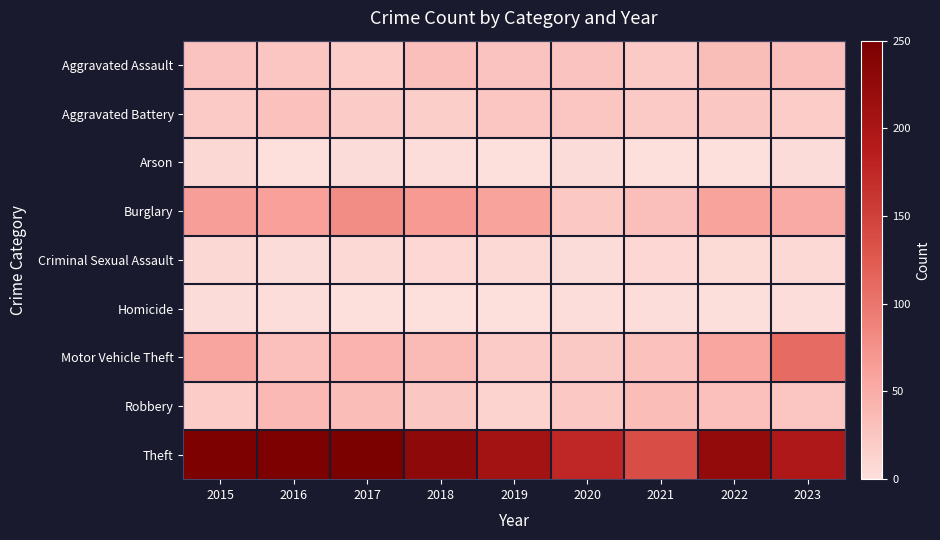

Reading right to left, list all the values displayed in this chart.

Aggravated Assault: 2023=32	2022=33	2021=21	2020=28	2019=28	2018=32	2017=19	2016=25	2015=28
Aggravated Battery: 2023=19	2022=24	2021=21	2020=26	2019=26	2018=17	2017=20	2016=29	2015=21
Arson: 2023=3	2022=0	2021=0	2020=3	2019=0	2018=2	2017=3	2016=0	2015=7
Burglary: 2023=52	2022=59	2021=32	2020=23	2019=59	2018=68	2017=80	2016=62	2015=64
Criminal Sexual Assault: 2023=6	2022=5	2021=8	2020=3	2019=6	2018=8	2017=6	2016=3	2015=7
Homicide: 2023=2	2022=1	2021=2	2020=2	2019=0	2018=0	2017=0	2016=2	2015=3
Motor Vehicle Theft: 2023=109	2022=56	2021=30	2020=22	2019=20	2018=36	2017=43	2016=31	2015=57
Robbery: 2023=26	2022=31	2021=34	2020=23	2019=12	2018=24	2017=34	2016=38	2015=19
Theft: 2023=196	2022=224	2021=136	2020=175	2019=207	2018=229	2017=250	2016=247	2015=246